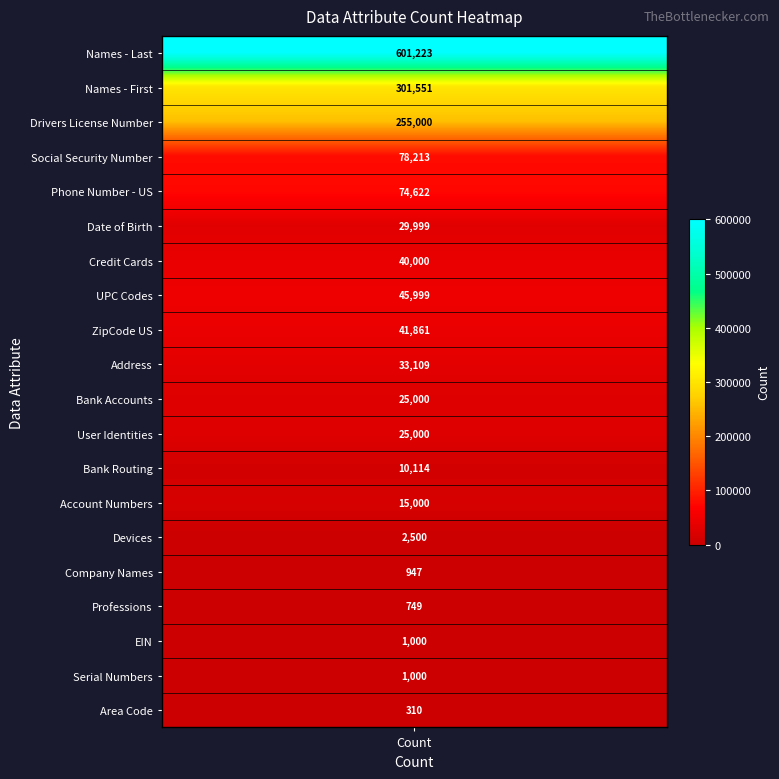

Which label corresponds to the smallest value in the chart?

Area Code